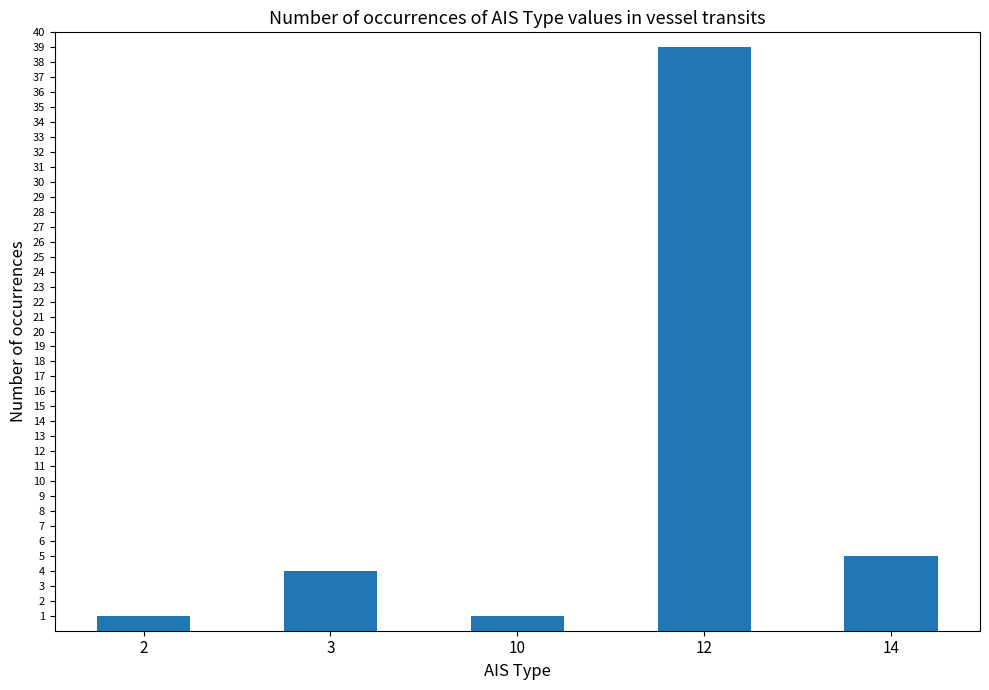

What is the greatest value displayed?

39